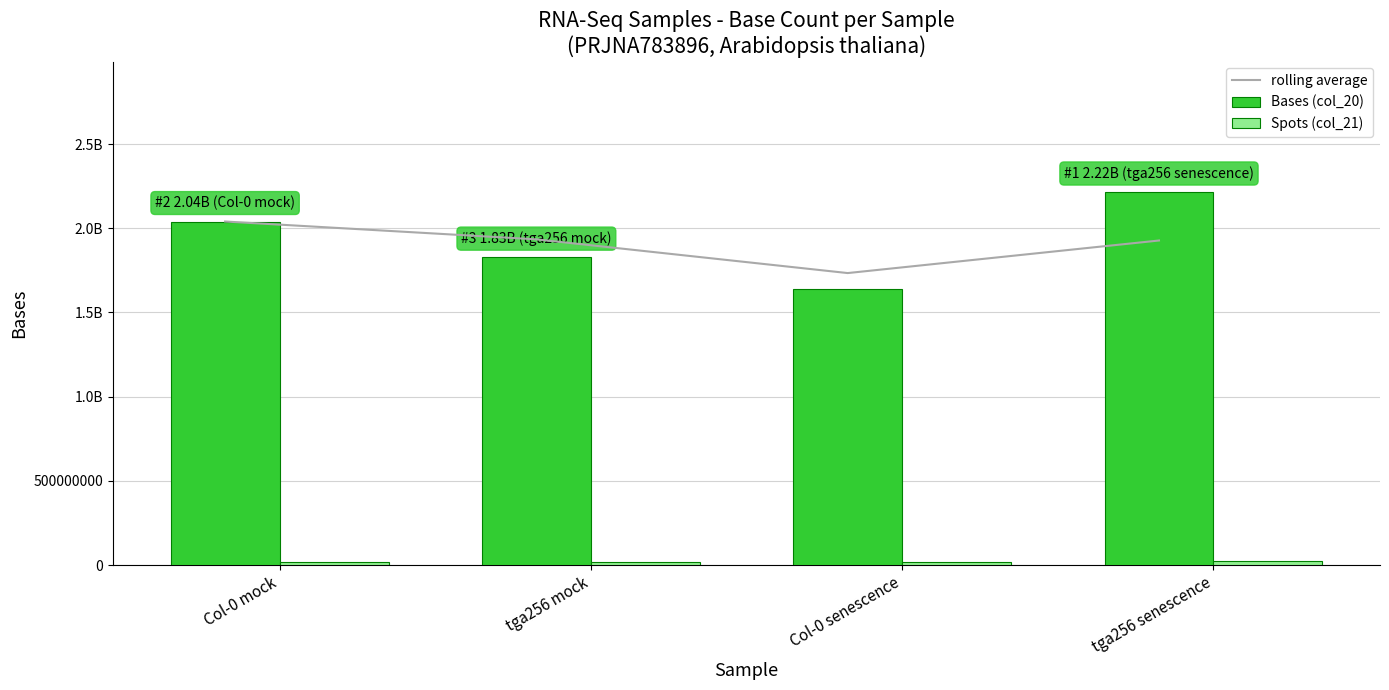

Which series has the largest range (max minus min)?

Bases (col_20)